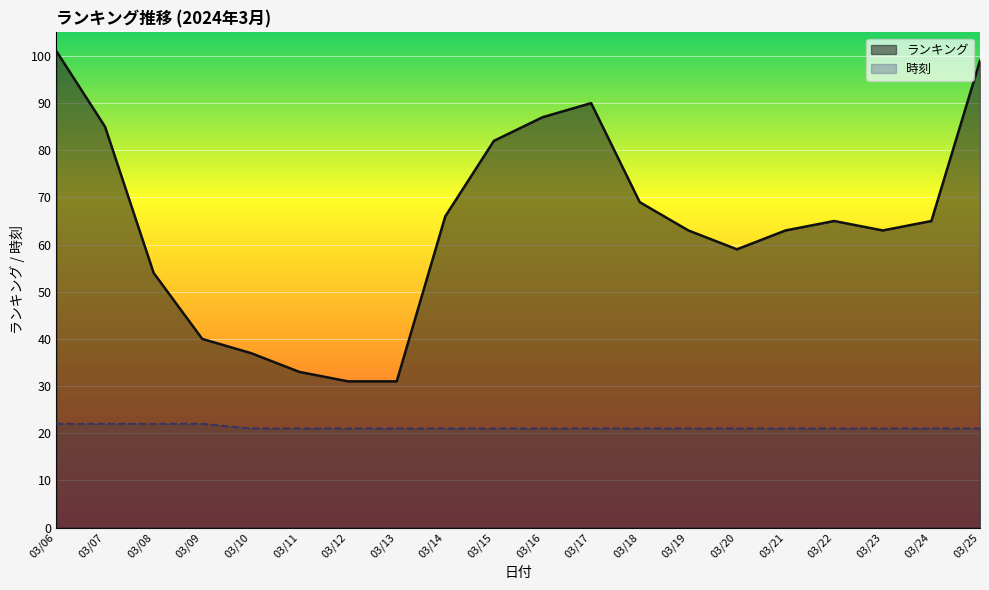

At 03/08, list the series in order from smallest to largest.

時刻, ランキング